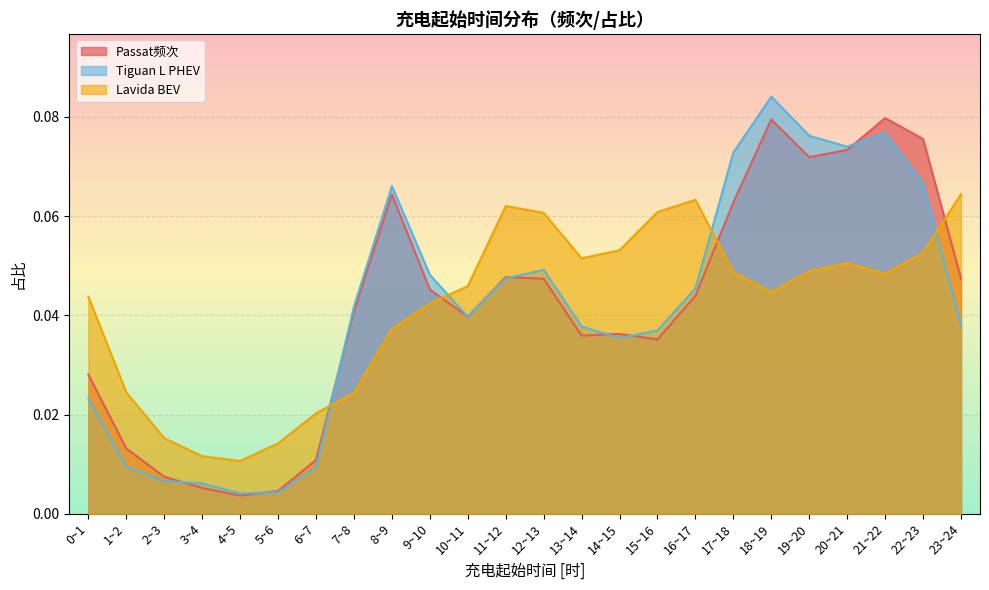

What is the label of the 15th point from the left?

14~15